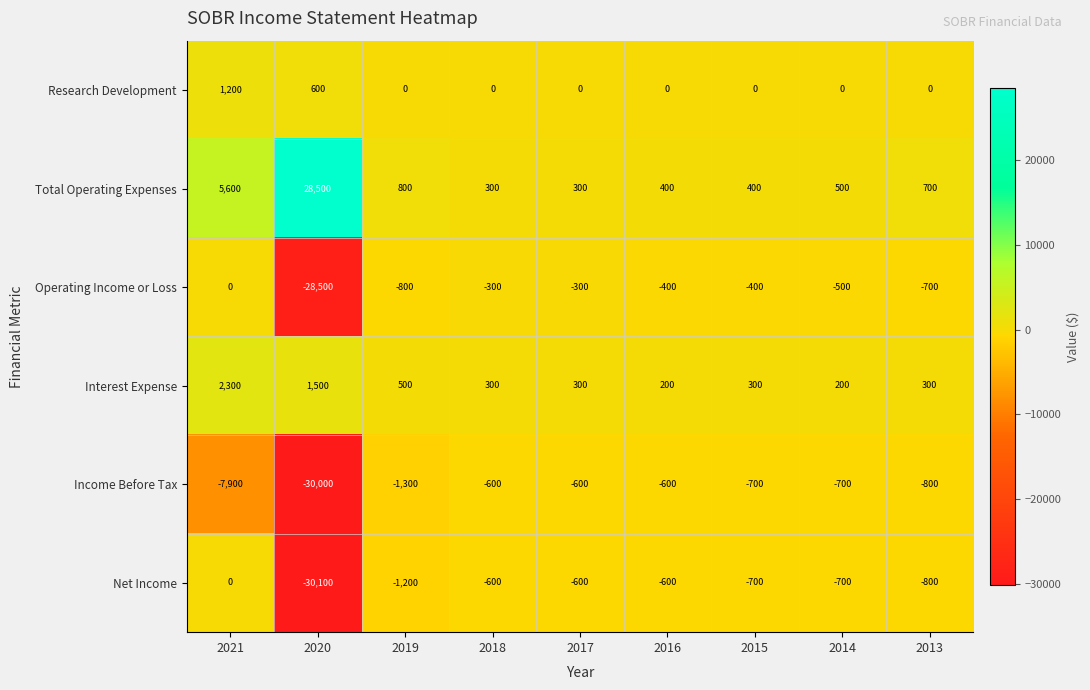

True or false: Net Income has a value of 17472 at 2021.

False